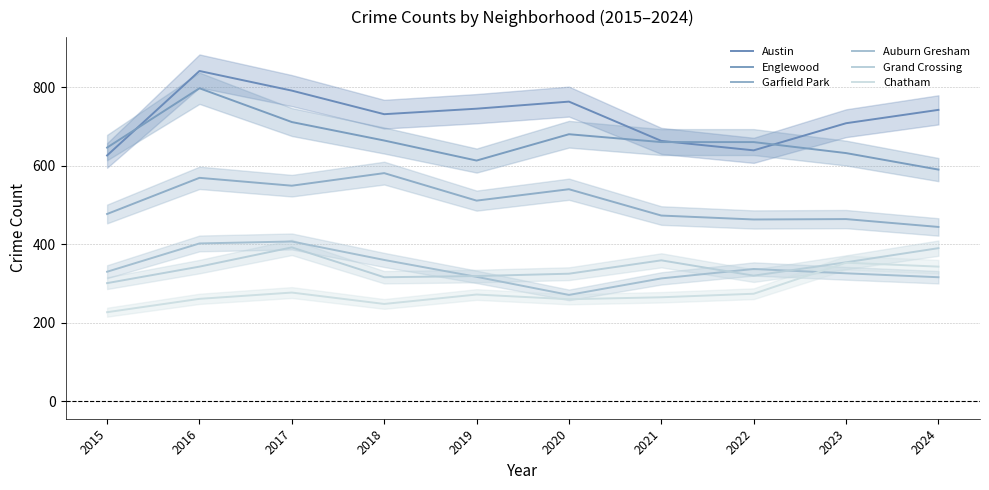

Is it true that Auburn Gresham equals 407 at 2017?

True